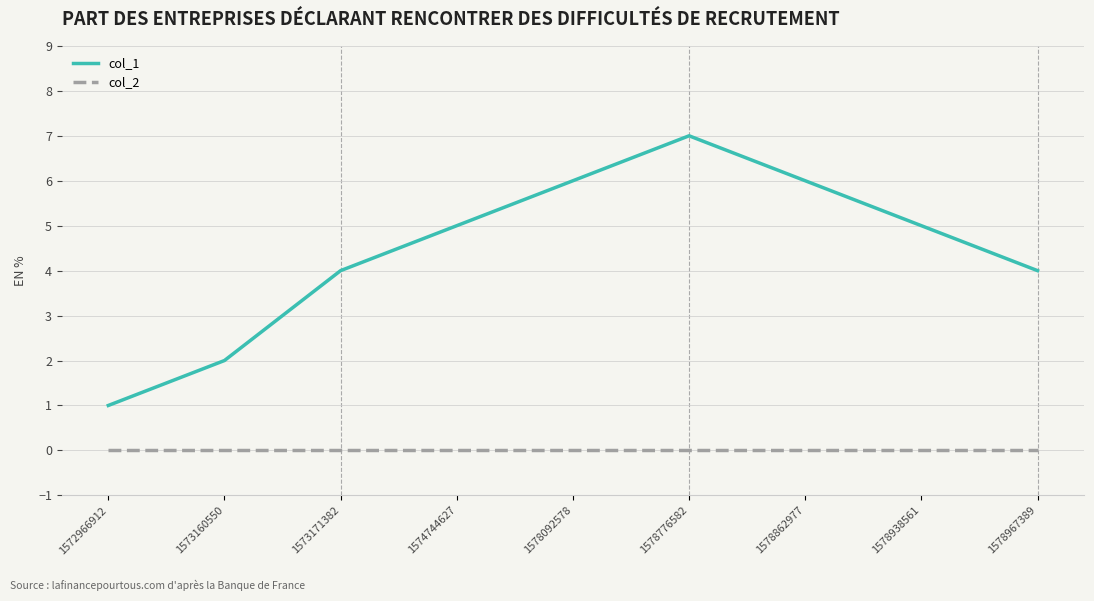

At which label does col_1 reach its peak?

1578776582